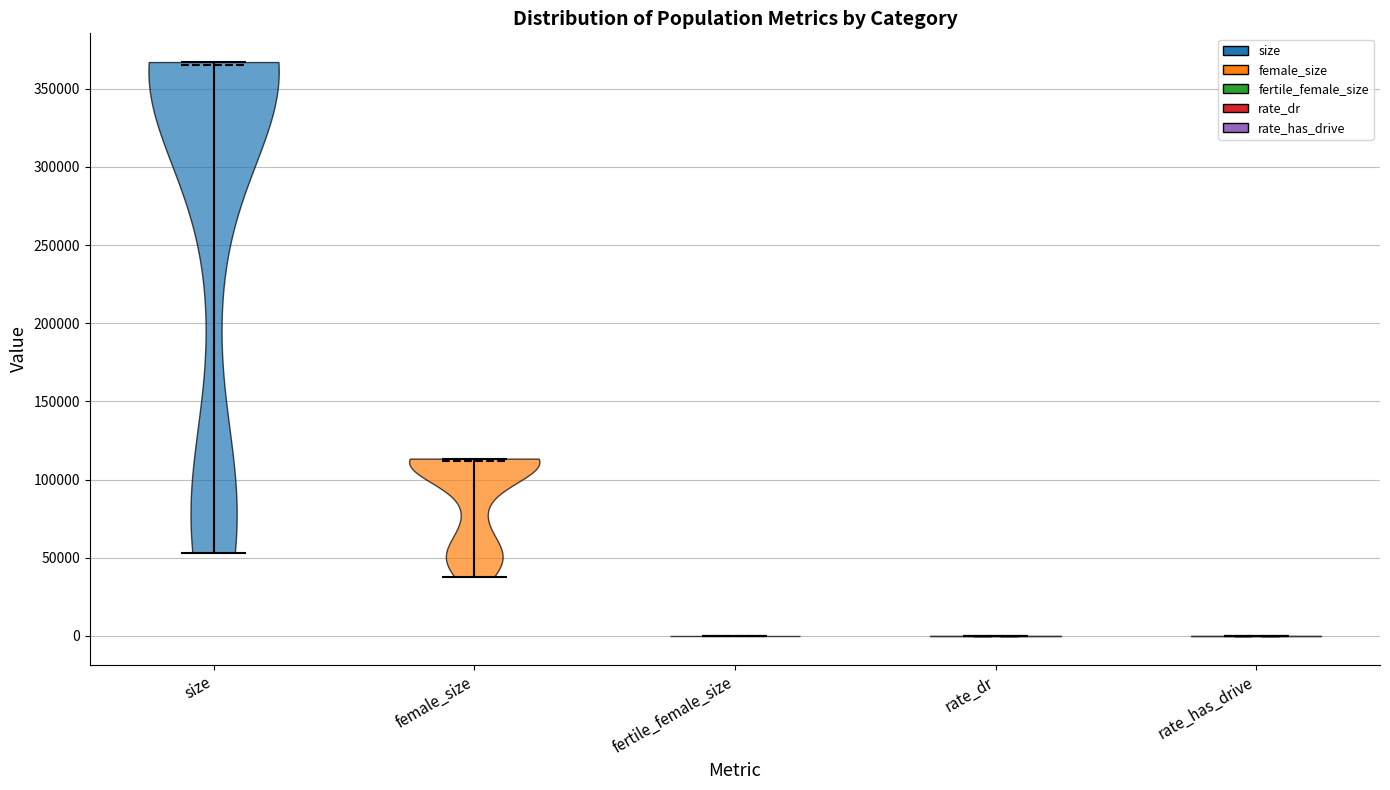

Reading left to right, read every violin against the y-axis: where its median line is, and the lowest and highest points it reaches. The values are not printed on the chart, so give them approximately, as read against the axis.

size: median line 365000, lowest point 55000, highest point 365000
female_size: median line 110000, lowest point 40000, highest point 115000
fertile_female_size: median line 0, lowest point 0, highest point 0
rate_dr: median line 0, lowest point 0, highest point 0
rate_has_drive: median line 0, lowest point 0, highest point 0